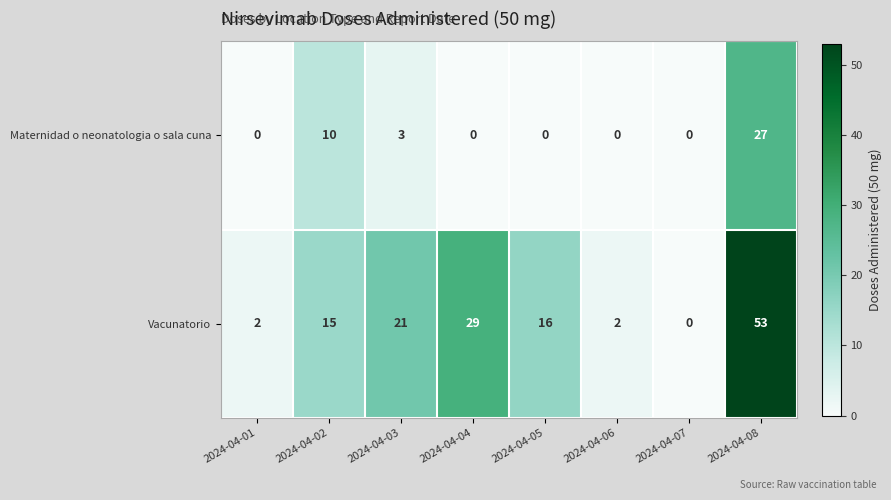

List the series in order of their peak value, highest first.

Vacunatorio, Maternidad o neonatologia o sala cuna